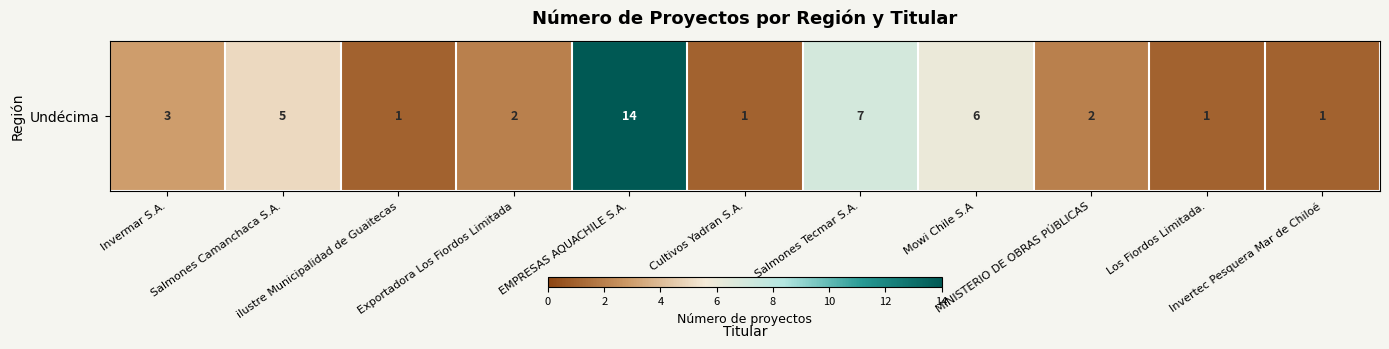

What is the change in value from EMPRESAS AQUACHILE S.A. to Cultivos Yadran S.A.?

-13